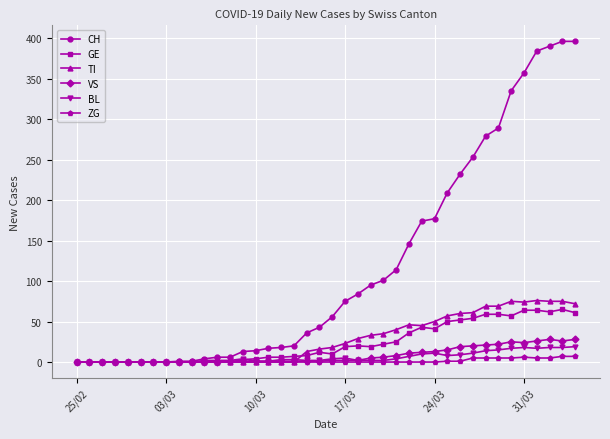

Which series has the largest total across all categories?

CH